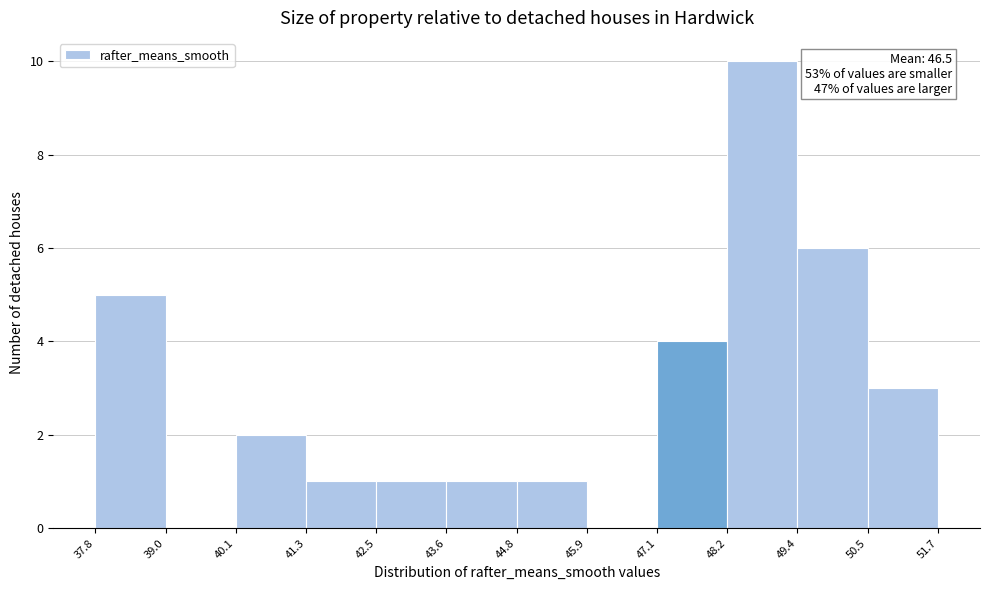

Which range on the x-axis has the tallest bar?

48.2 to 49.4